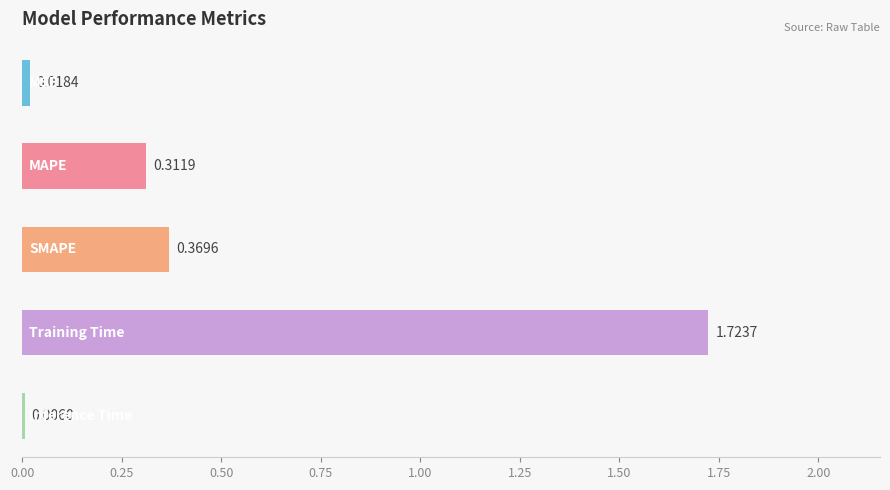

What is the sum of all values?

2.4